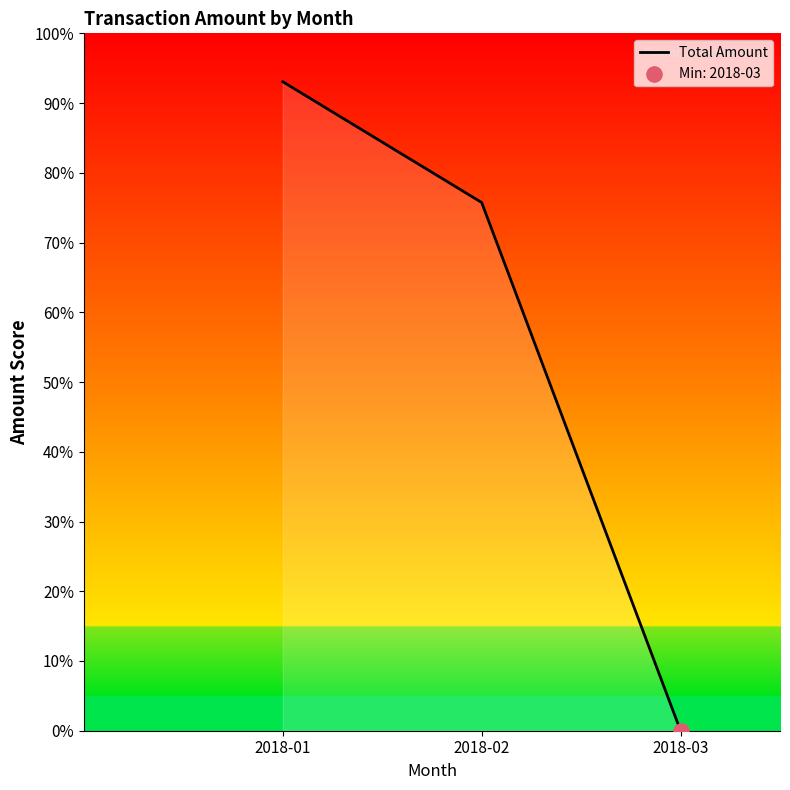

Between 2018-02 and 2018-03, which is larger?

2018-02